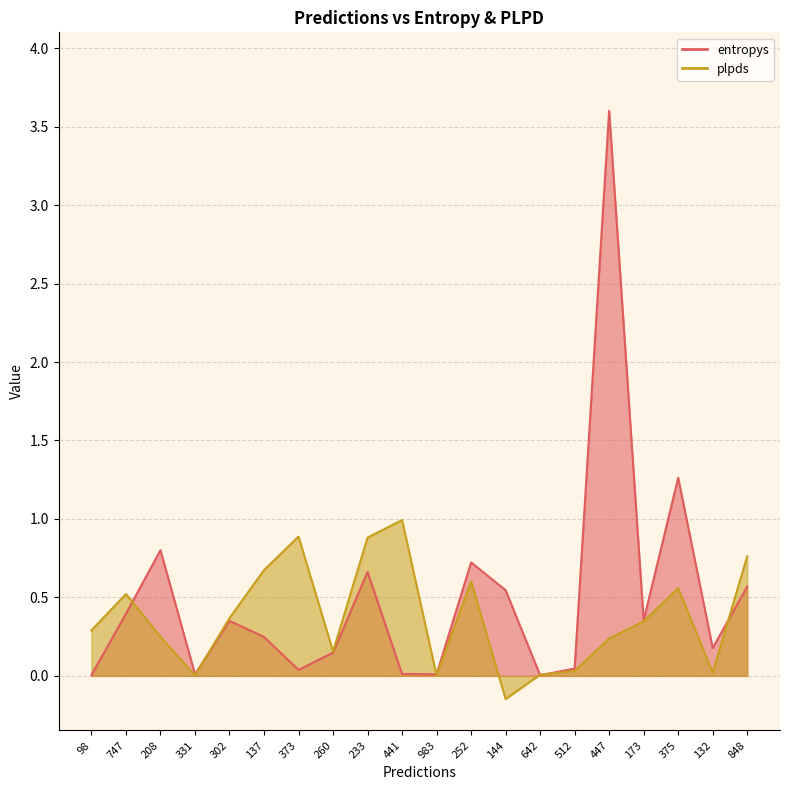

What is the highest value of the plpds series?

1.0